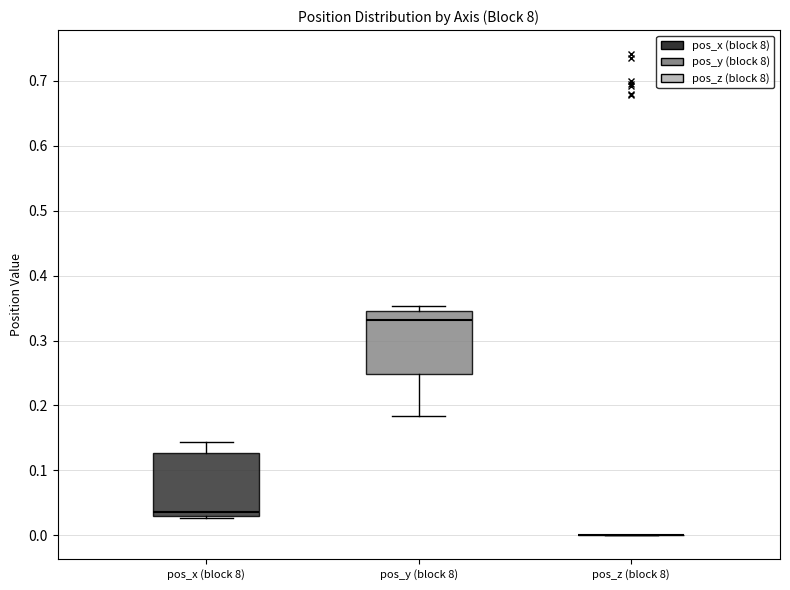

Reading left to right, read every box against the y-axis: the position of its median line, the range the box covers, and the ends of its whiskers. The values are not printed on the chart, so give them approximately, as read against the axis.

pos_x (block 8): median 0.04, box 0.03 to 0.13, whiskers 0.03 to 0.14
pos_y (block 8): median 0.33, box 0.25 to 0.35, whiskers 0.18 to 0.35 (just above the box's upper edge)
pos_z (block 8): box collapsed to a line at 0.00, whiskers 0.00 to 0.00